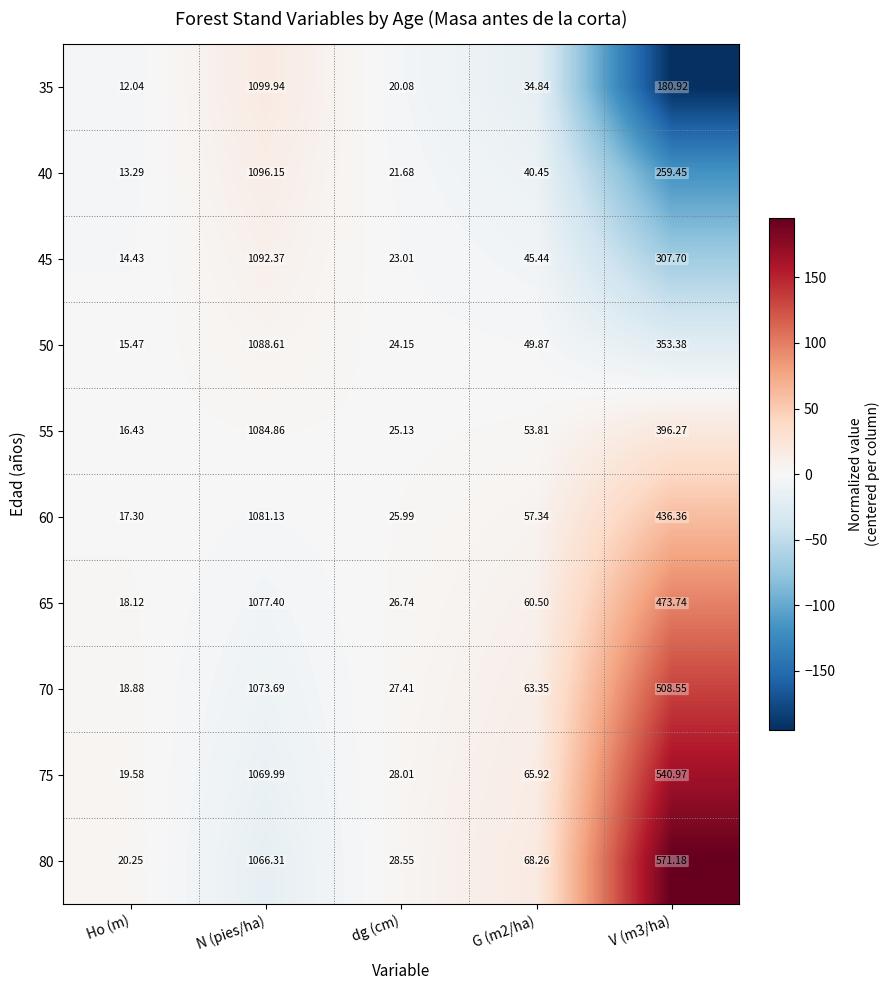

At which label does 80 reach its peak?

N (pies/ha)